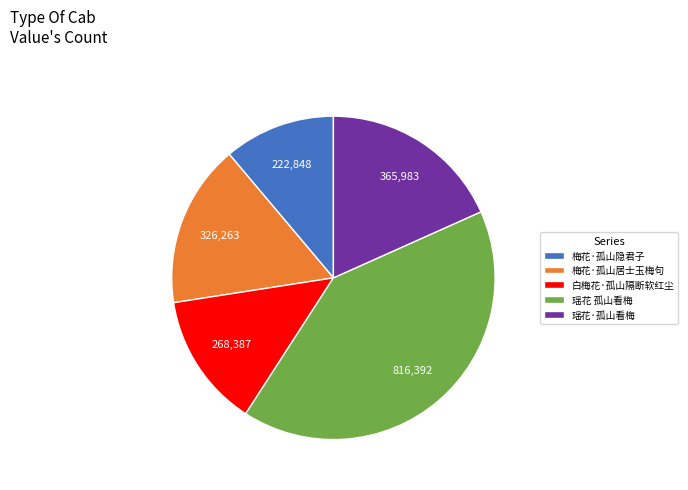

Is there a majority slice in this chart?

No